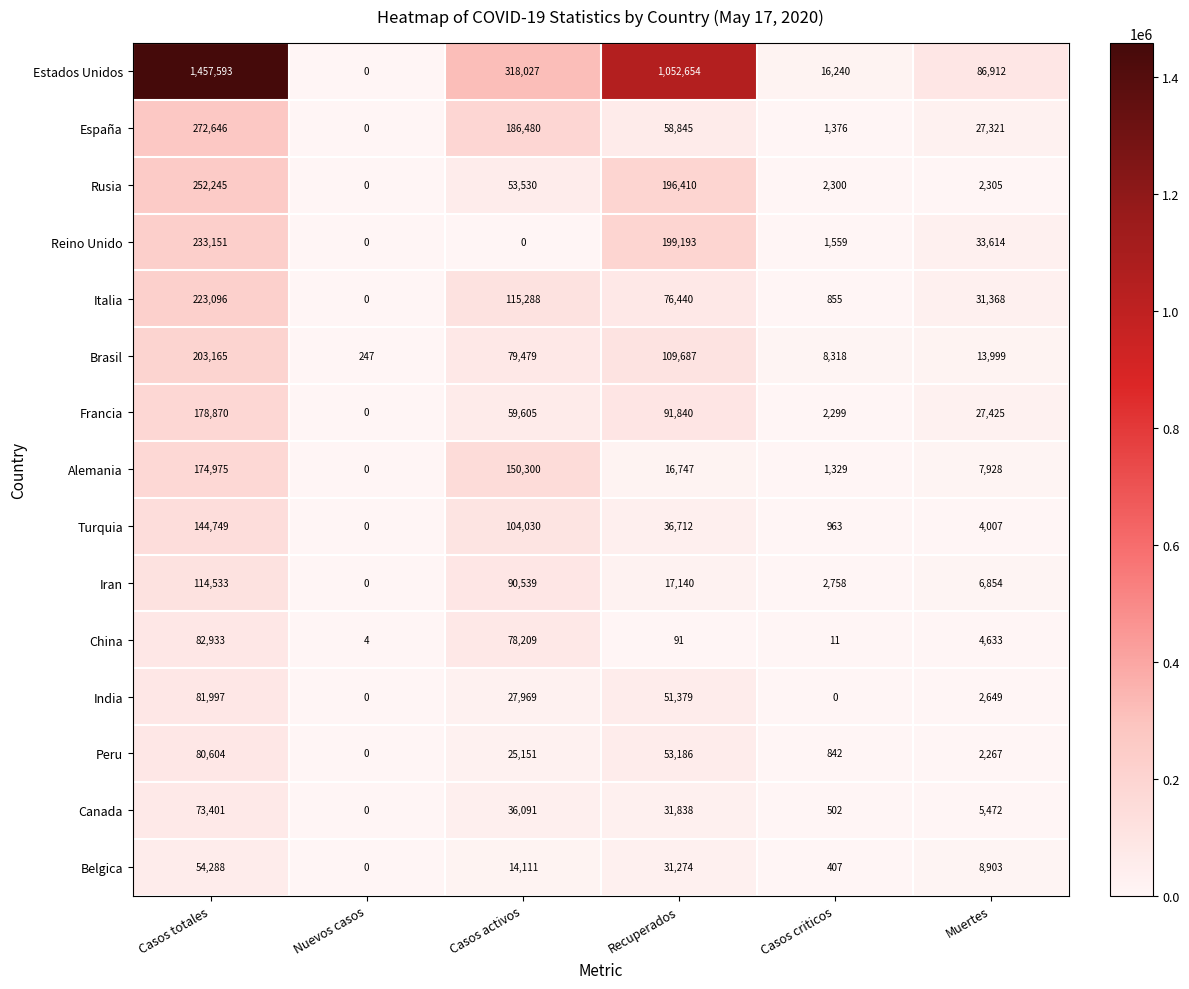

What is the difference between the maximum and minimum values in the India series?

81997